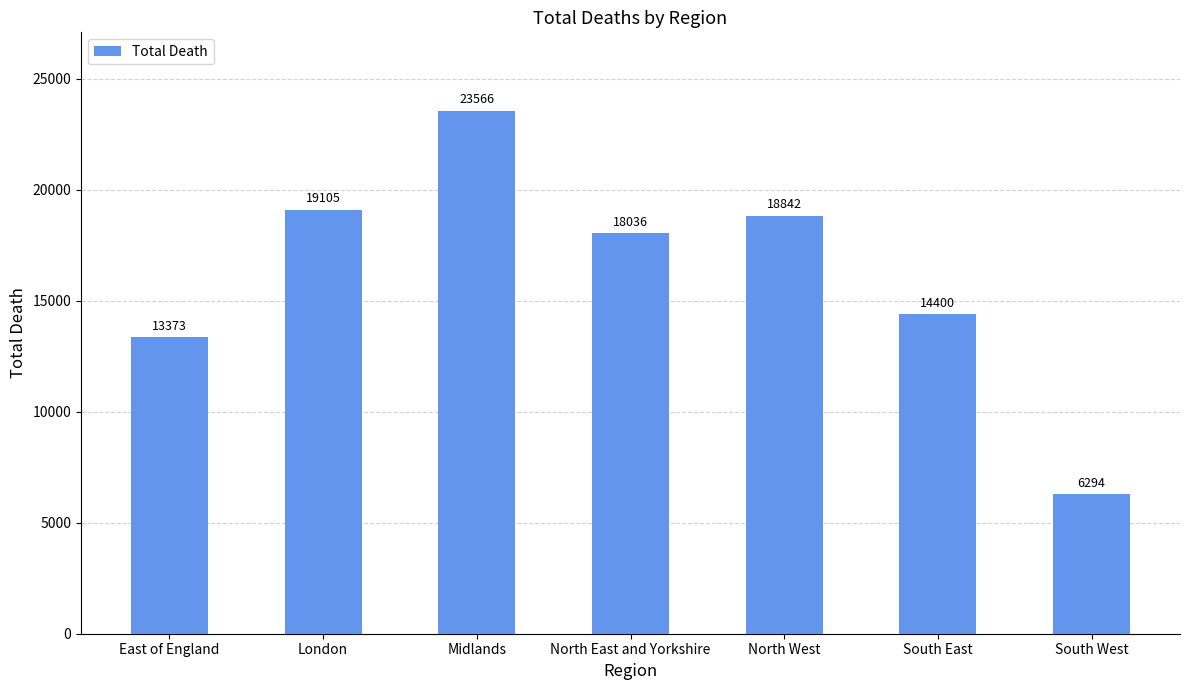

How many bars are there in total?

7